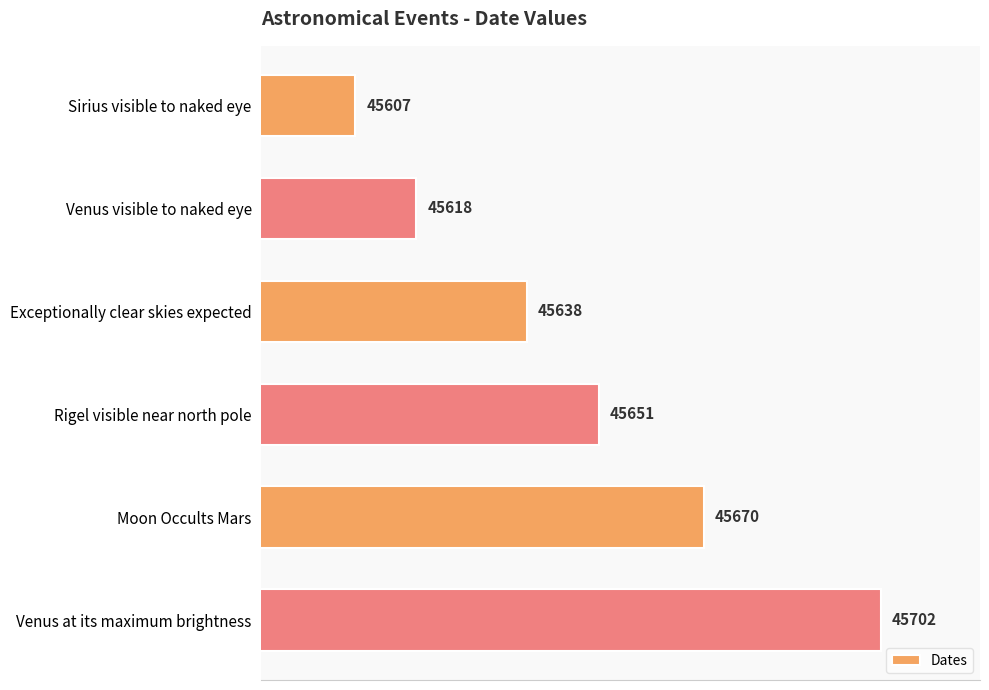

Are the bars horizontal?

Yes